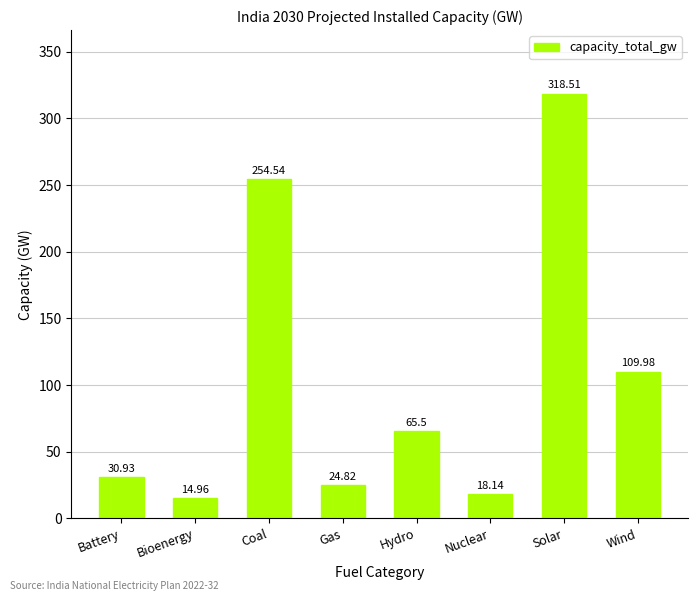

Is it true that the value at Solar is 164.3?

False